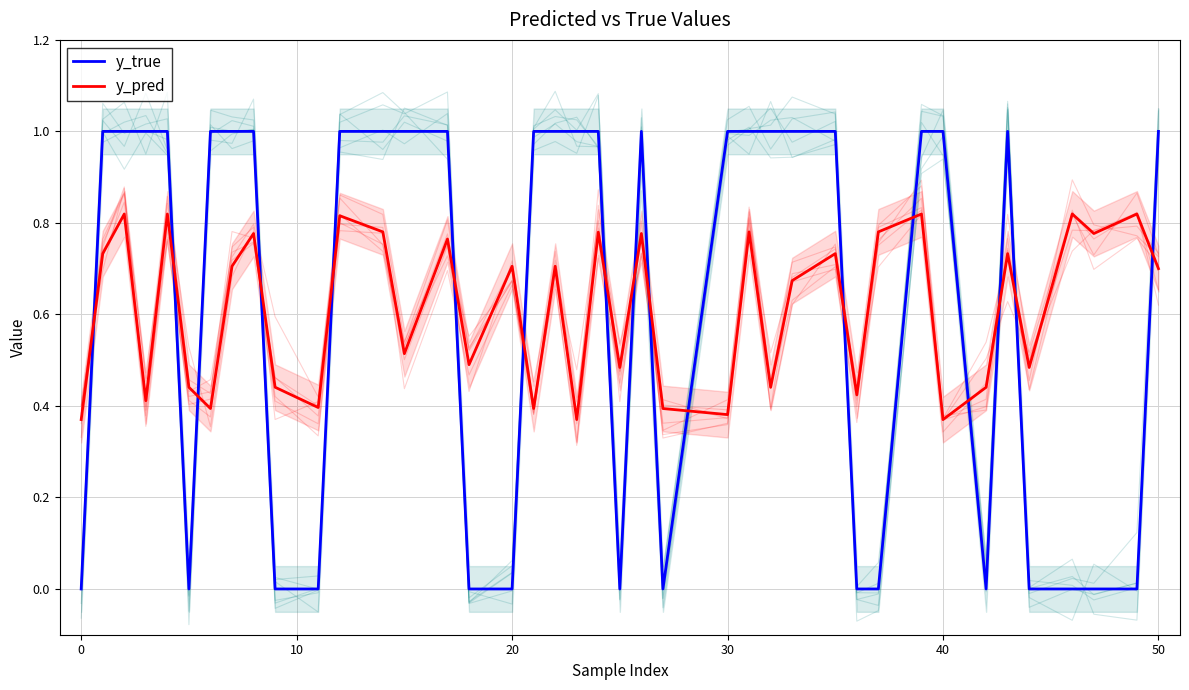

How many y_true values are between 0 and 1?

40